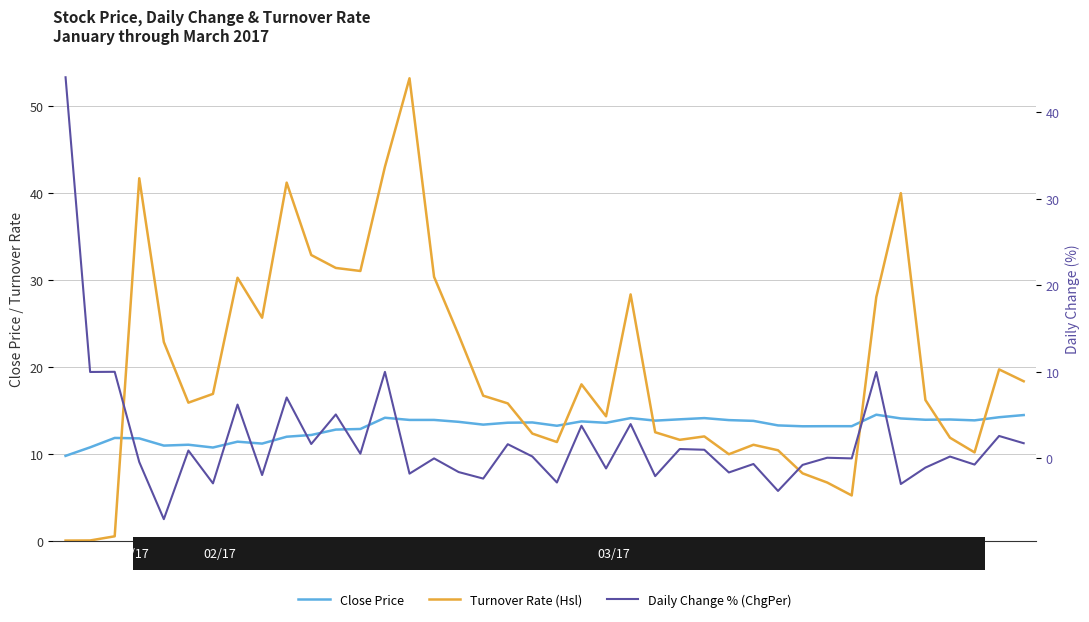

What is the total value across all series at 14?

65.4